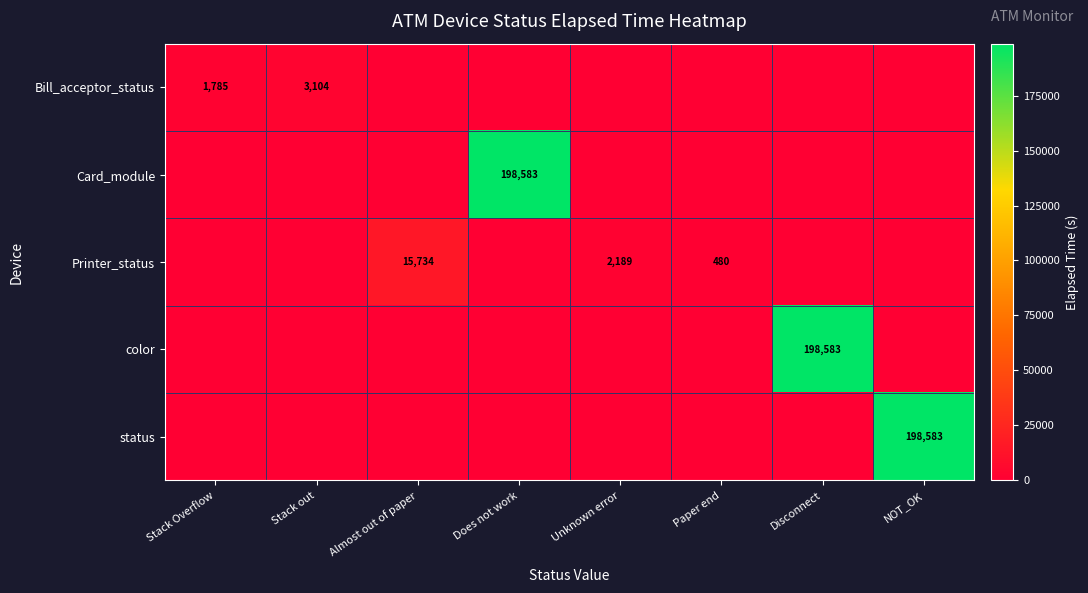

What is the maximum value shown in the chart?

198583